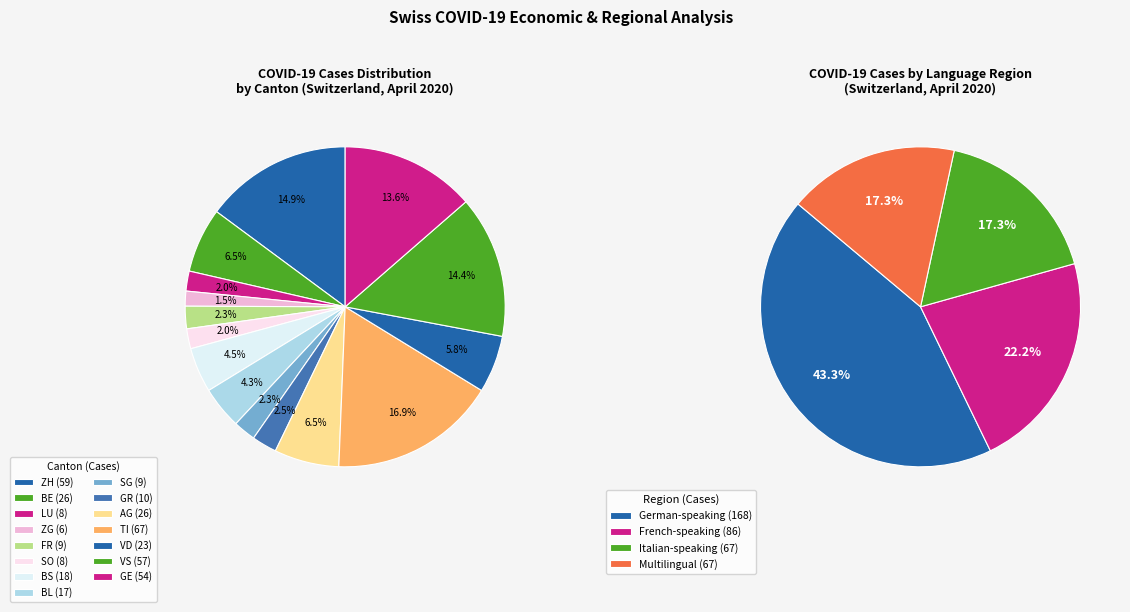

Is there any slice that represents more than half of the pie?

No